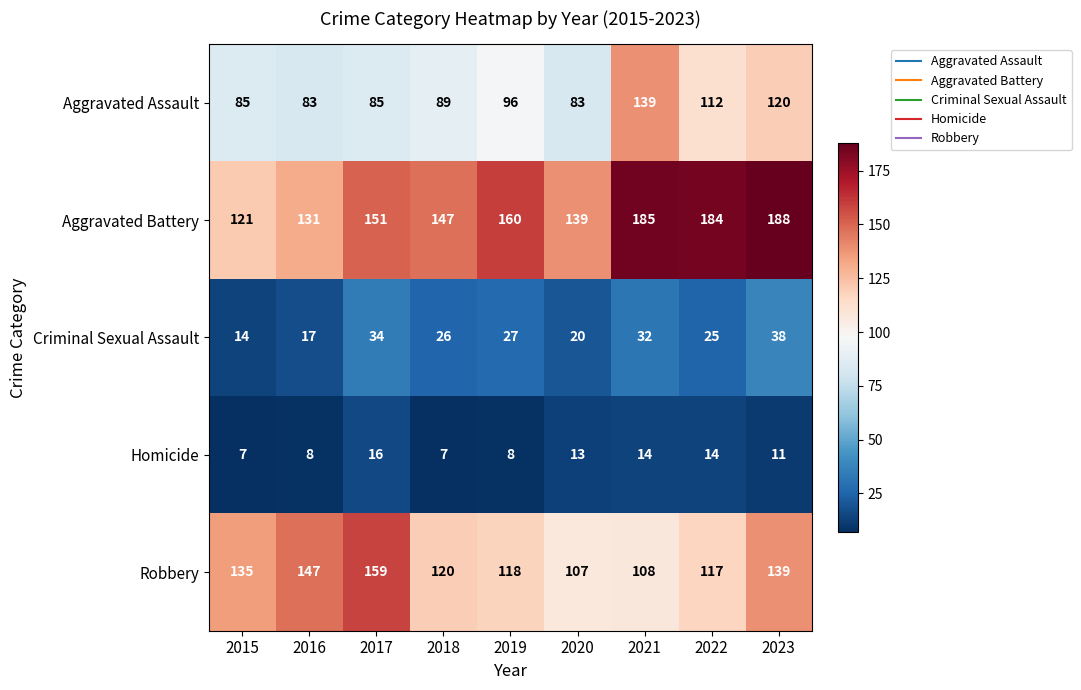

What is the smallest value displayed?

7